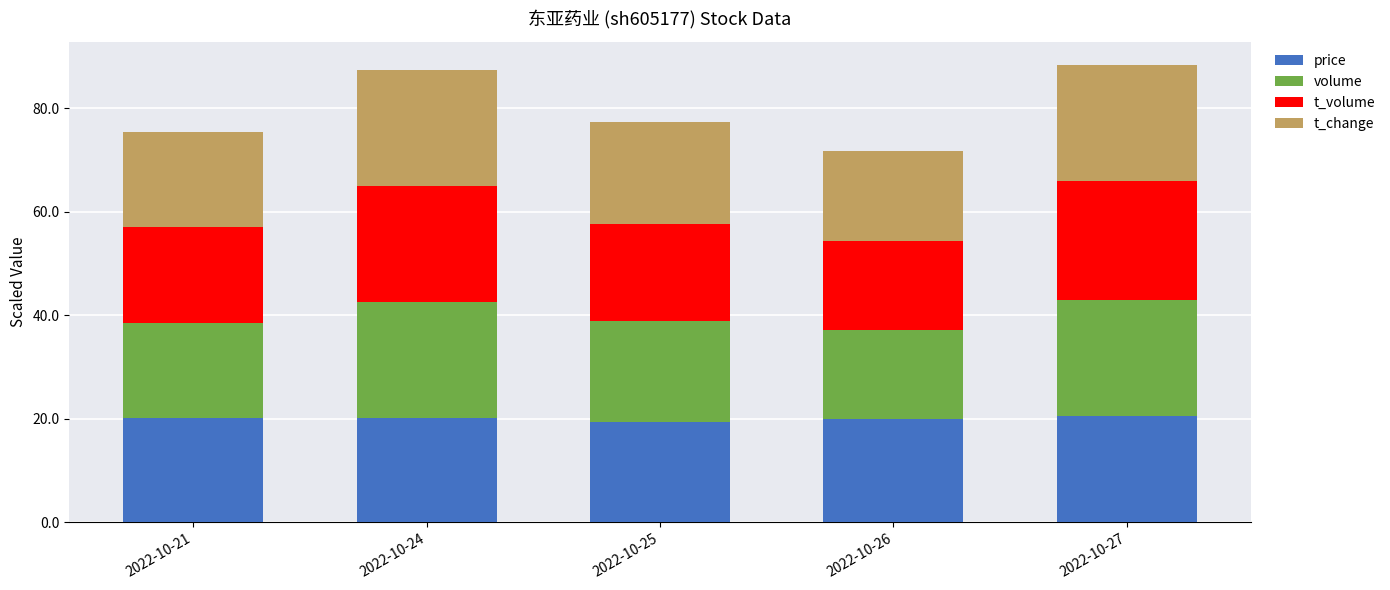

What is the lowest value of the price series?

19.3